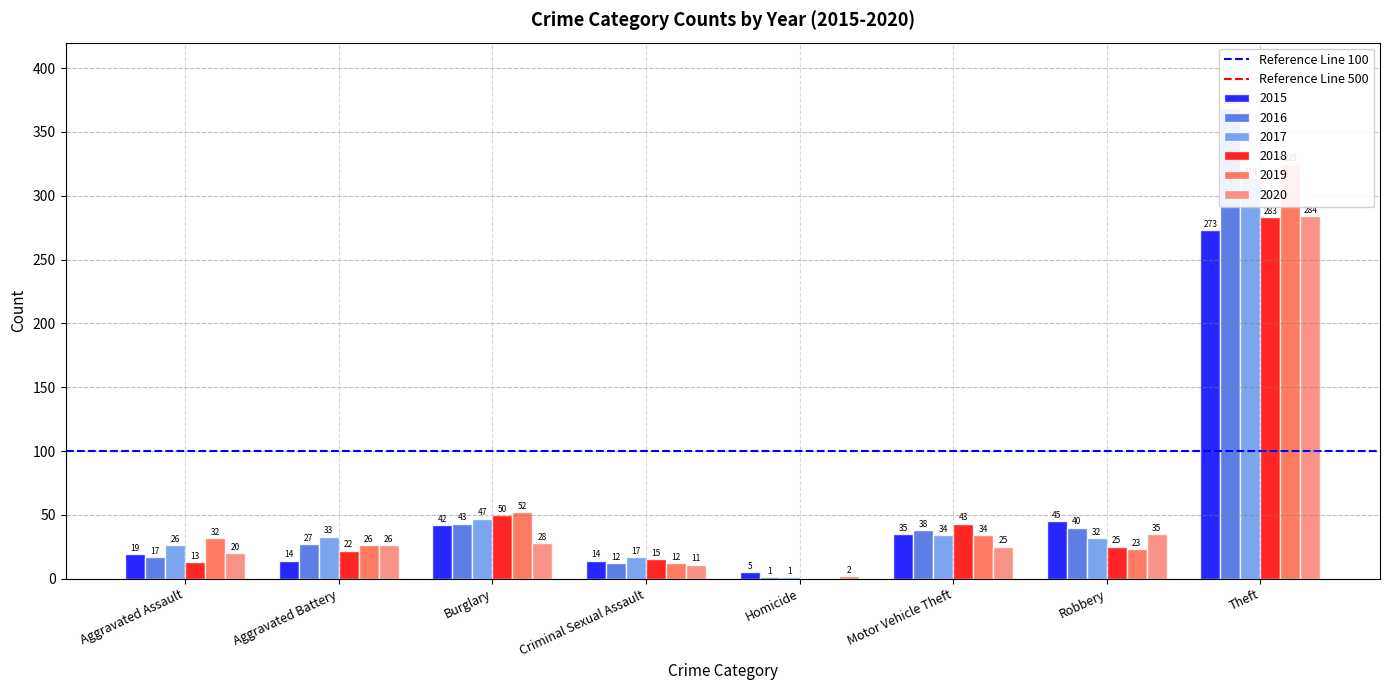

What is the sum of the Reference Line 500 values at Aggravated Assault and Aggravated Battery?

1000